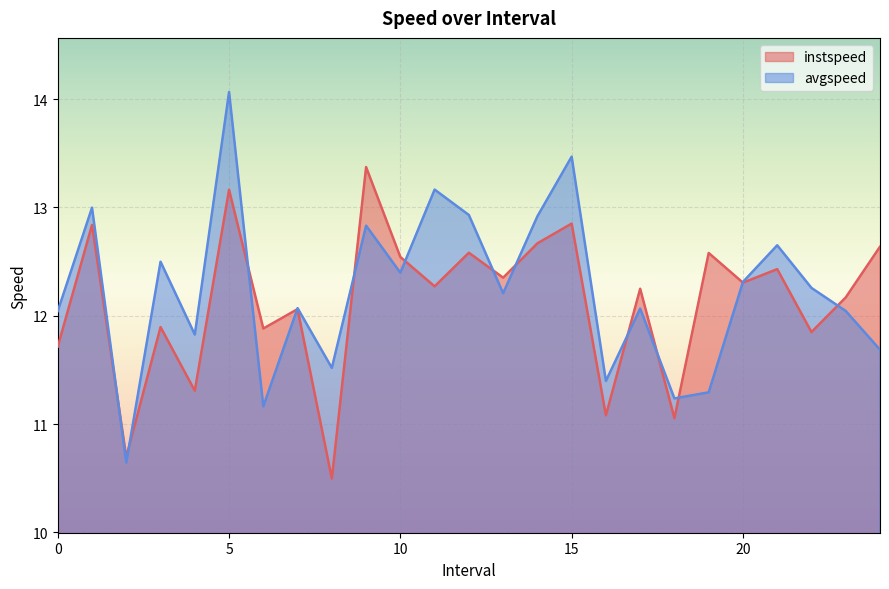

What is the sum of the avgspeed values at 6.0 and 12.0?

24.1